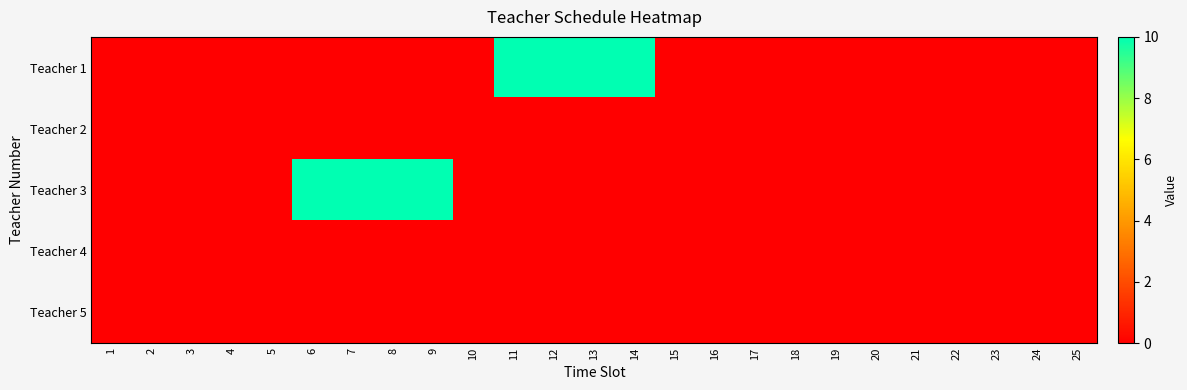

Which series has the largest range (max minus min)?

Teacher 1